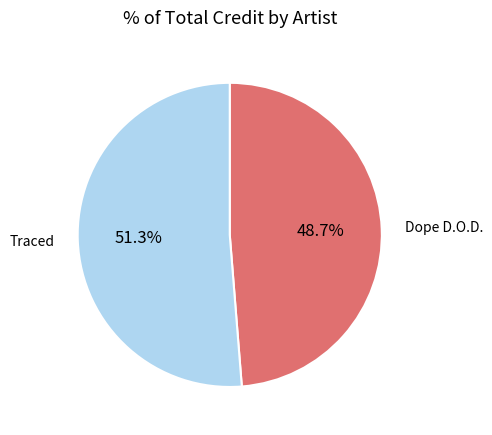

True or false: Traced accounts for 57% of the total.

False